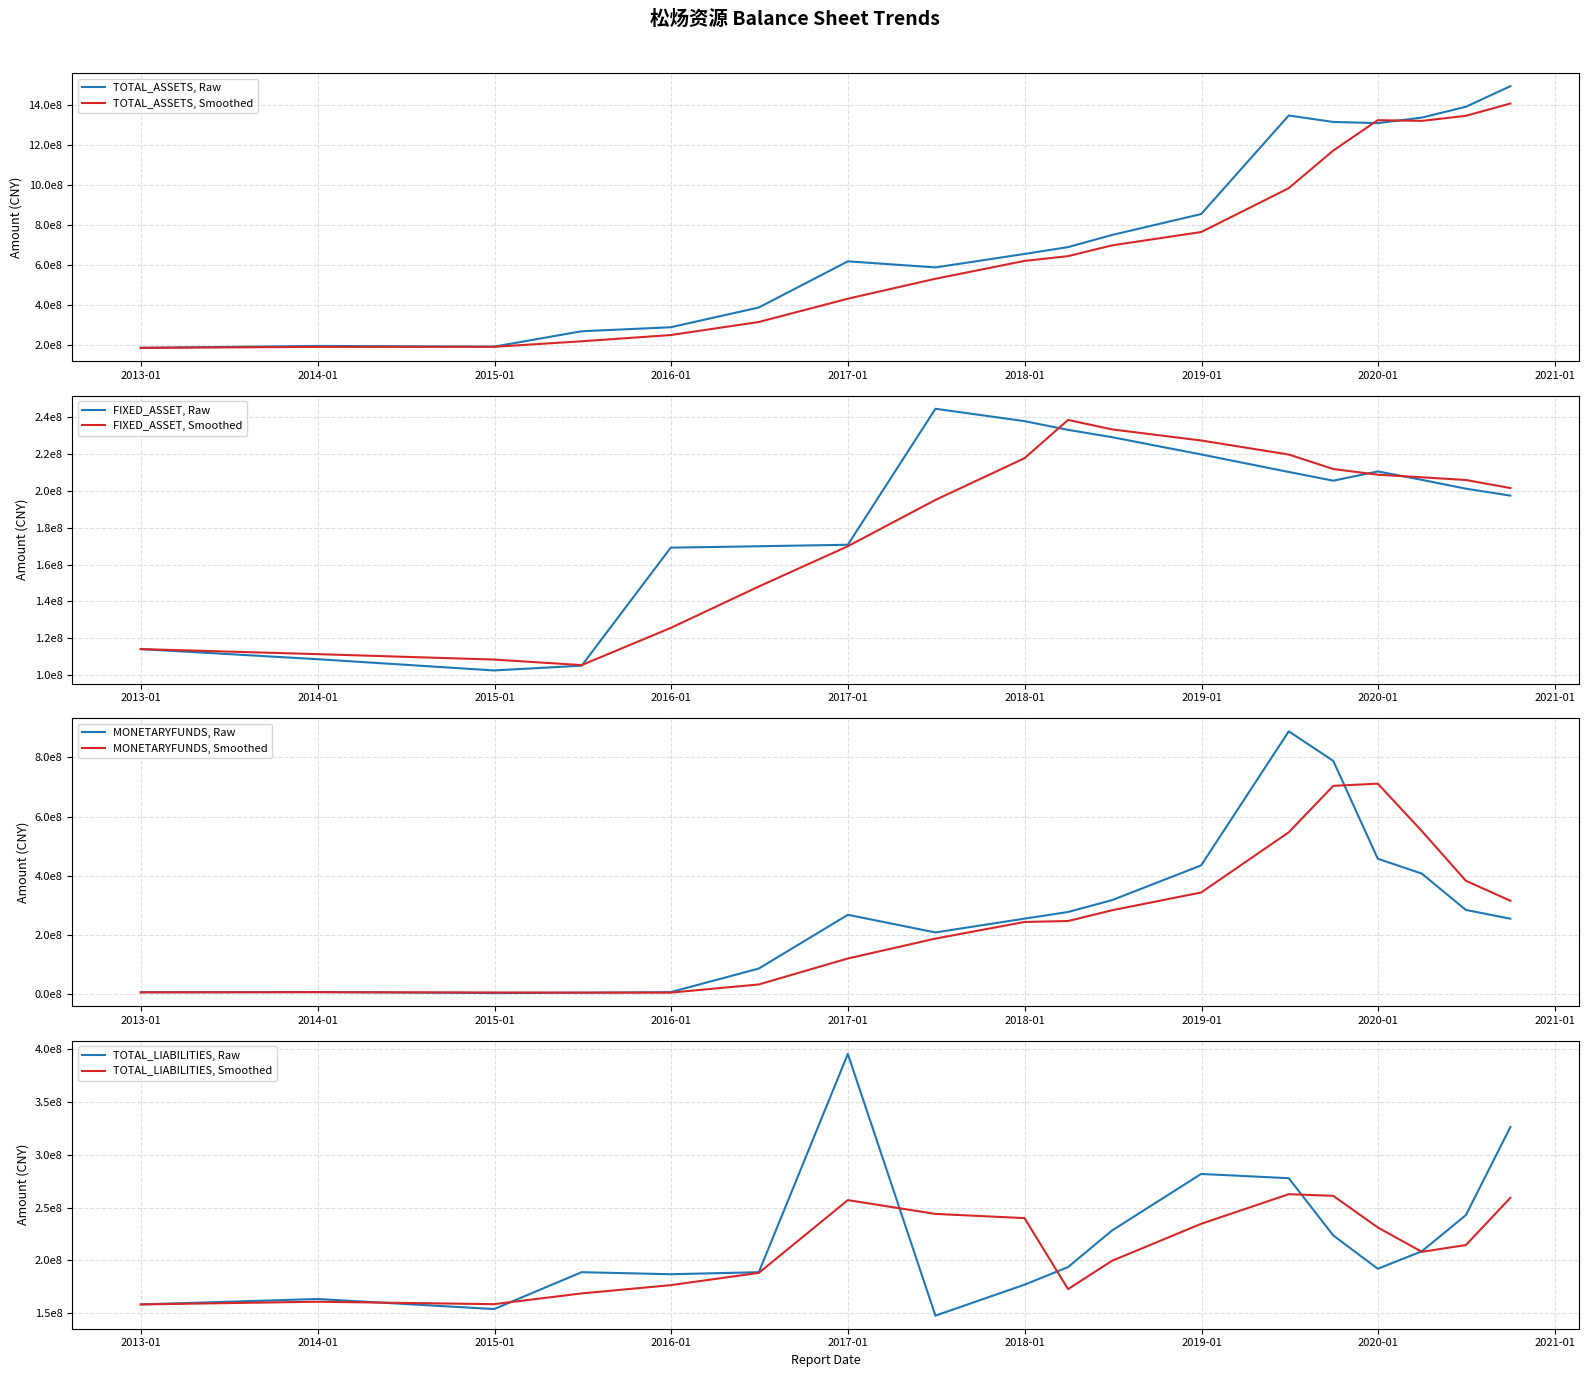

Which category has the highest value across all series?

2020-09-30